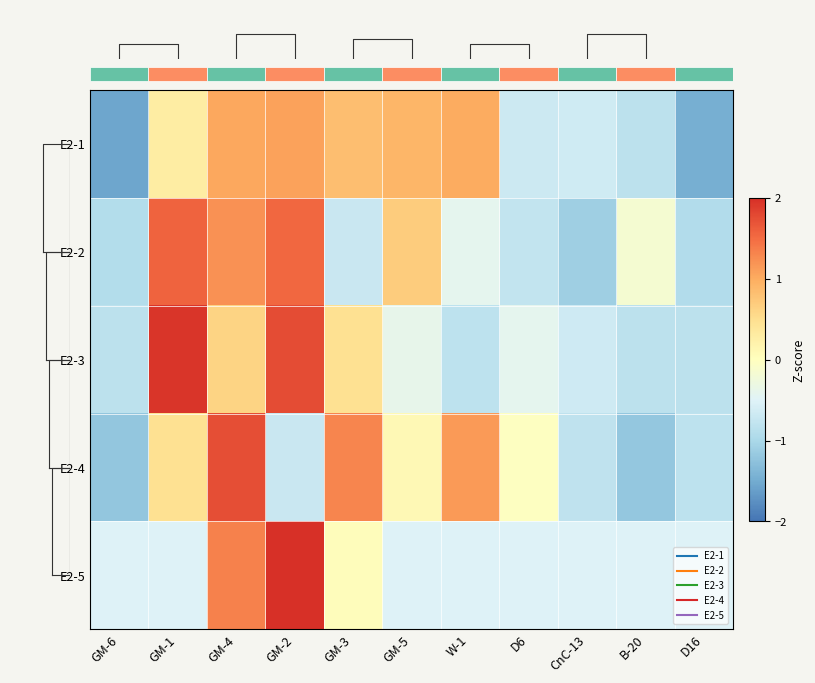

Which category has the lowest value in the E2-5 series?

GM-6